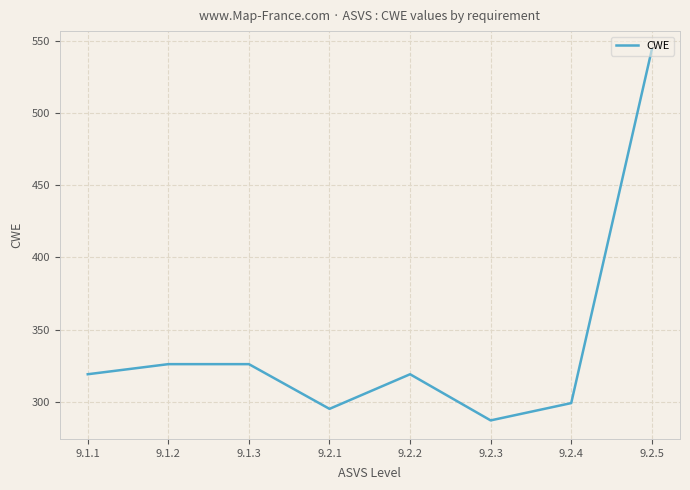

What is the maximum value shown in the chart?

544